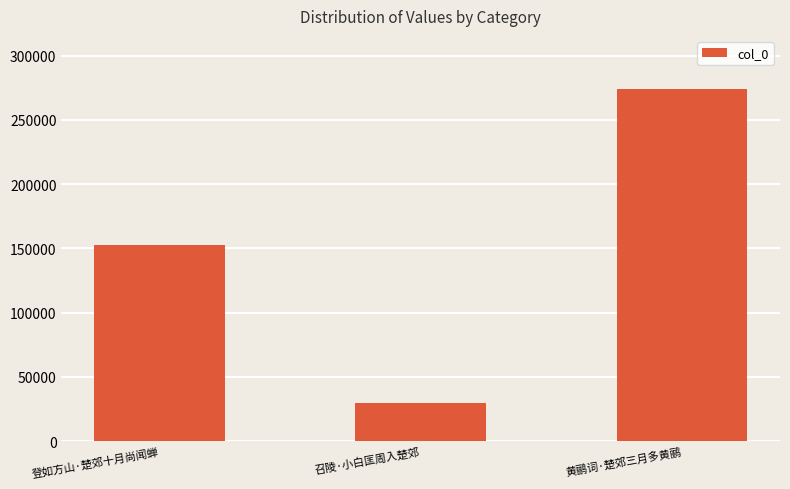

Reading left to right, what are all the values shown in this chart?

152959	29449	274204